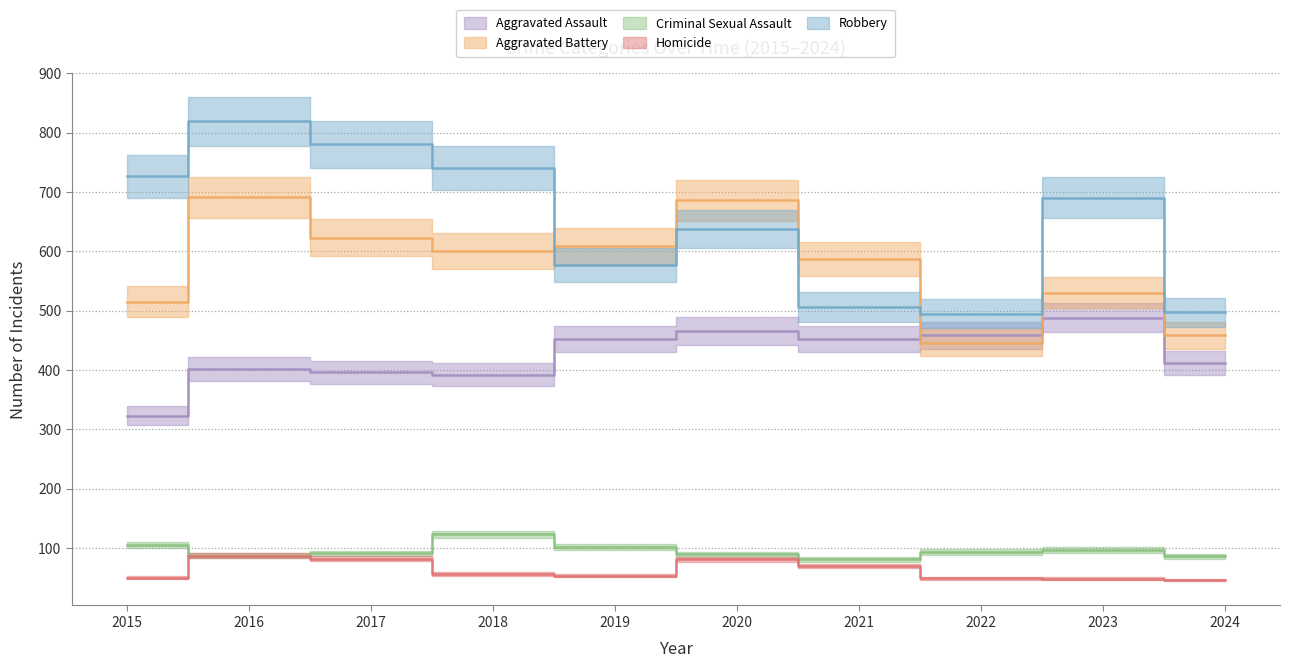

What is the approximate value of Criminal Sexual Assault at 2016?

87